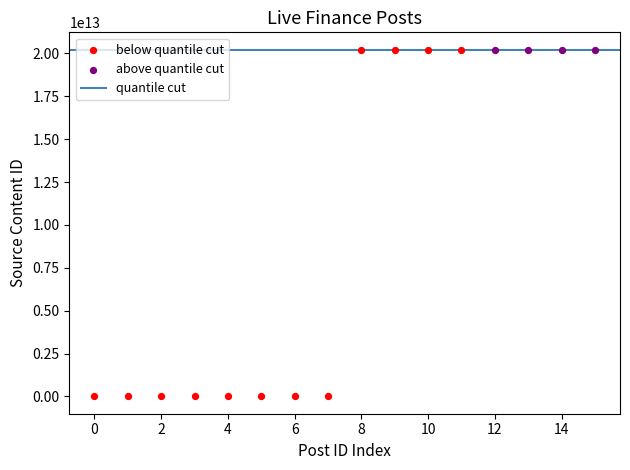

Which series reaches the minimum Y coordinate?

below quantile cut